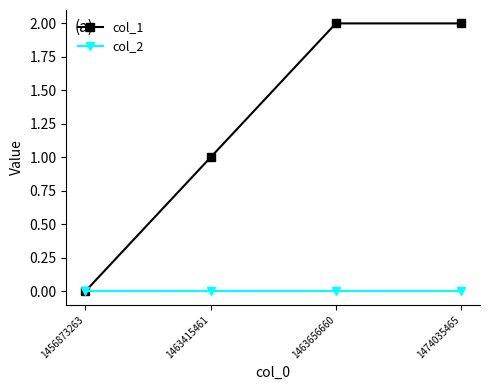

What value does the col_1 series have at 1463656660?

2